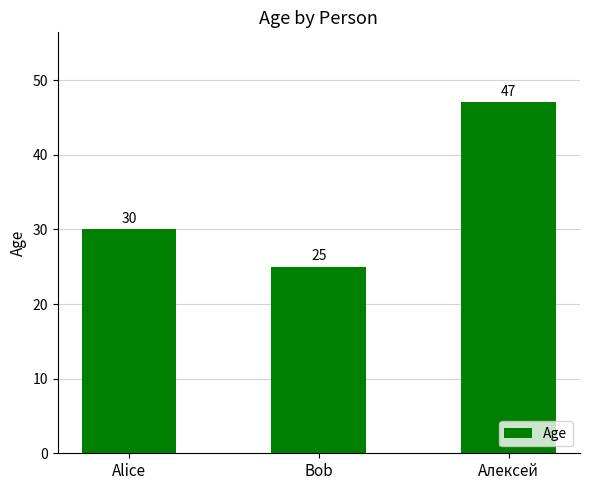

At which category does the chart reach its minimum across all series?

Bob